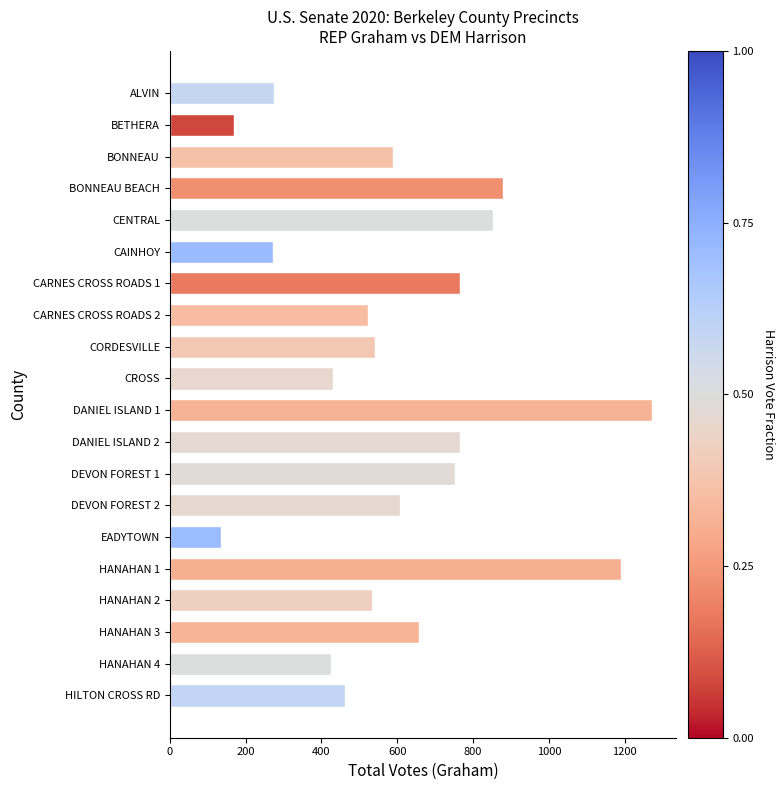

True or false: the data shows 276 at ALVIN.

True